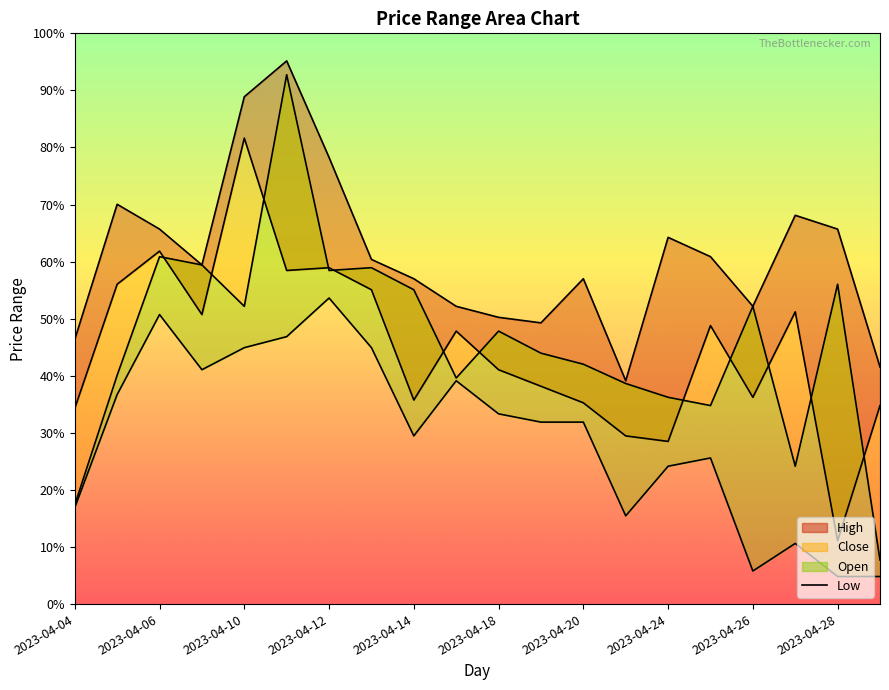

Where is the first local maximum for Open?

2023-04-06